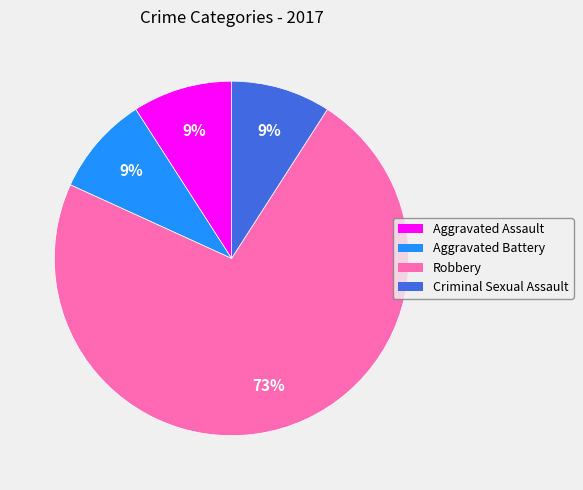

True or false: Robbery accounts for 62% of the total.

False